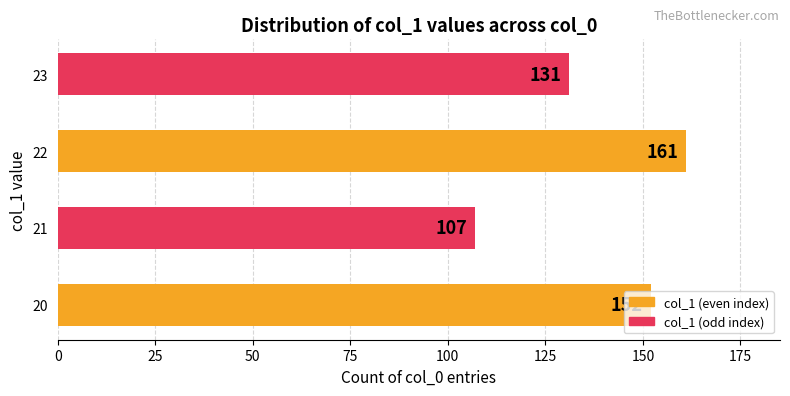

Approximately how many times larger is the value at 23 compared to 21?

1.2